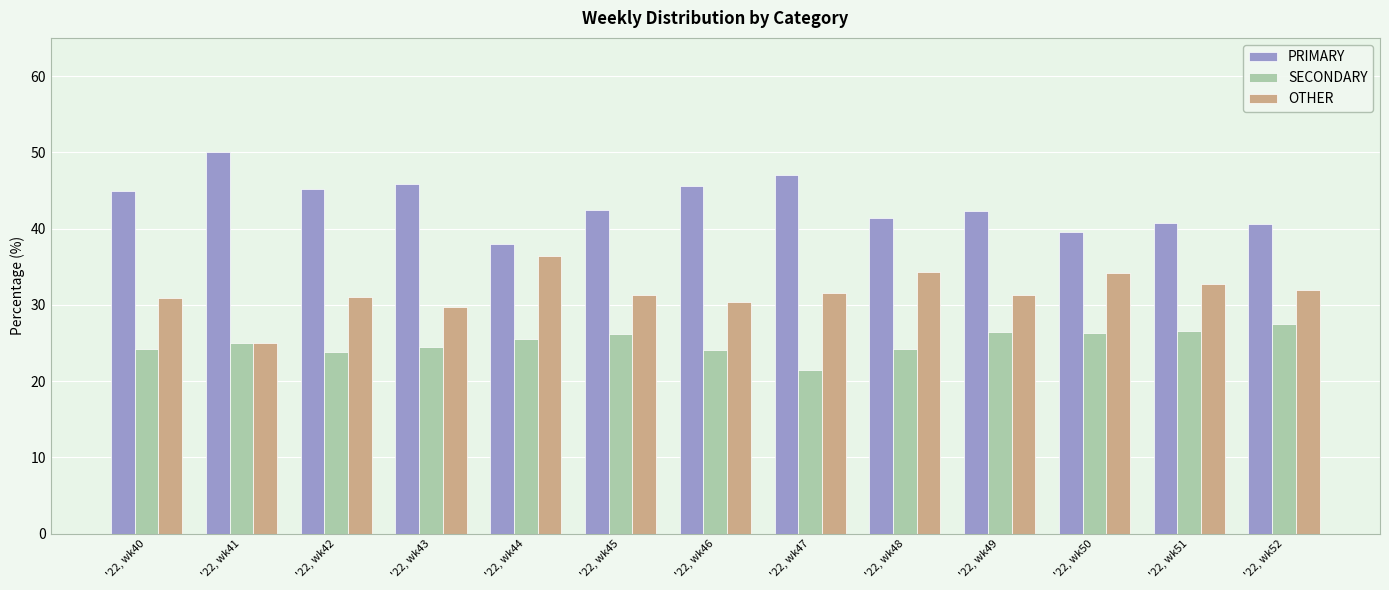

Is it true that OTHER equals 29.7 at '22, wk43?

True